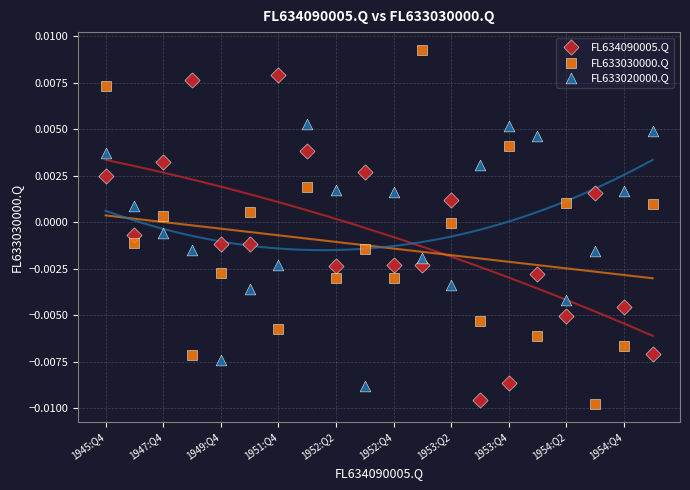

Which series has the largest Y range (max minus min)?

FL633030000.Q